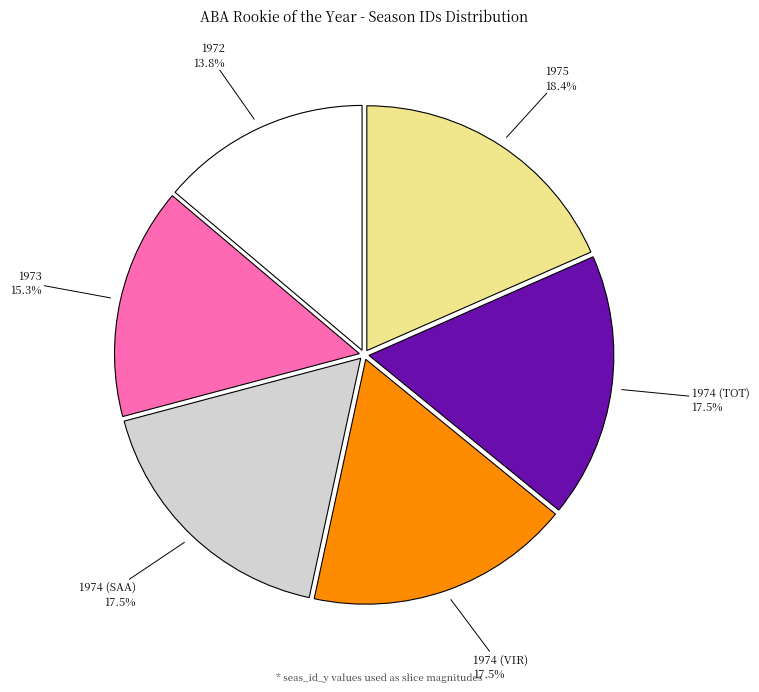

Does any single category account for the majority?

No